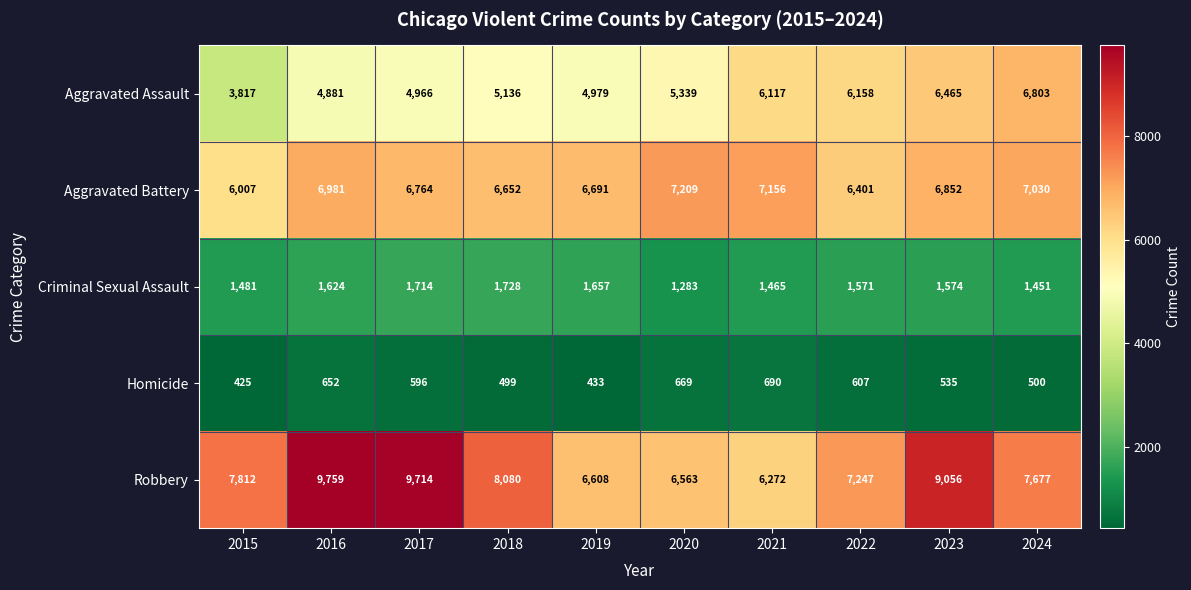

List the series in order of their peak value, highest first.

Robbery, Aggravated Battery, Aggravated Assault, Criminal Sexual Assault, Homicide